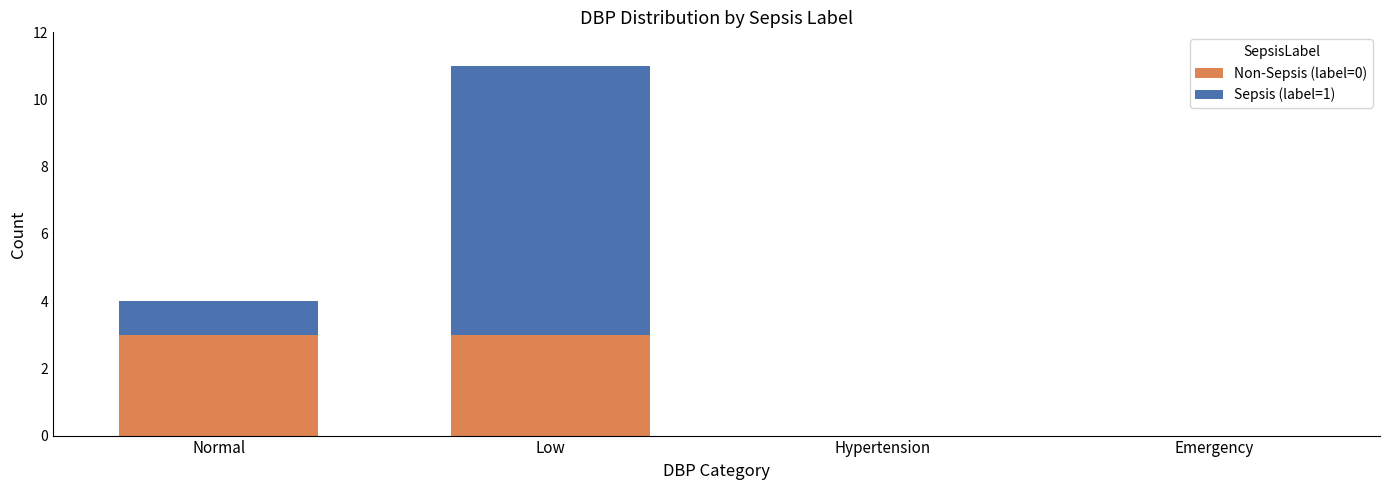

What is the total value across all series at Normal?

4